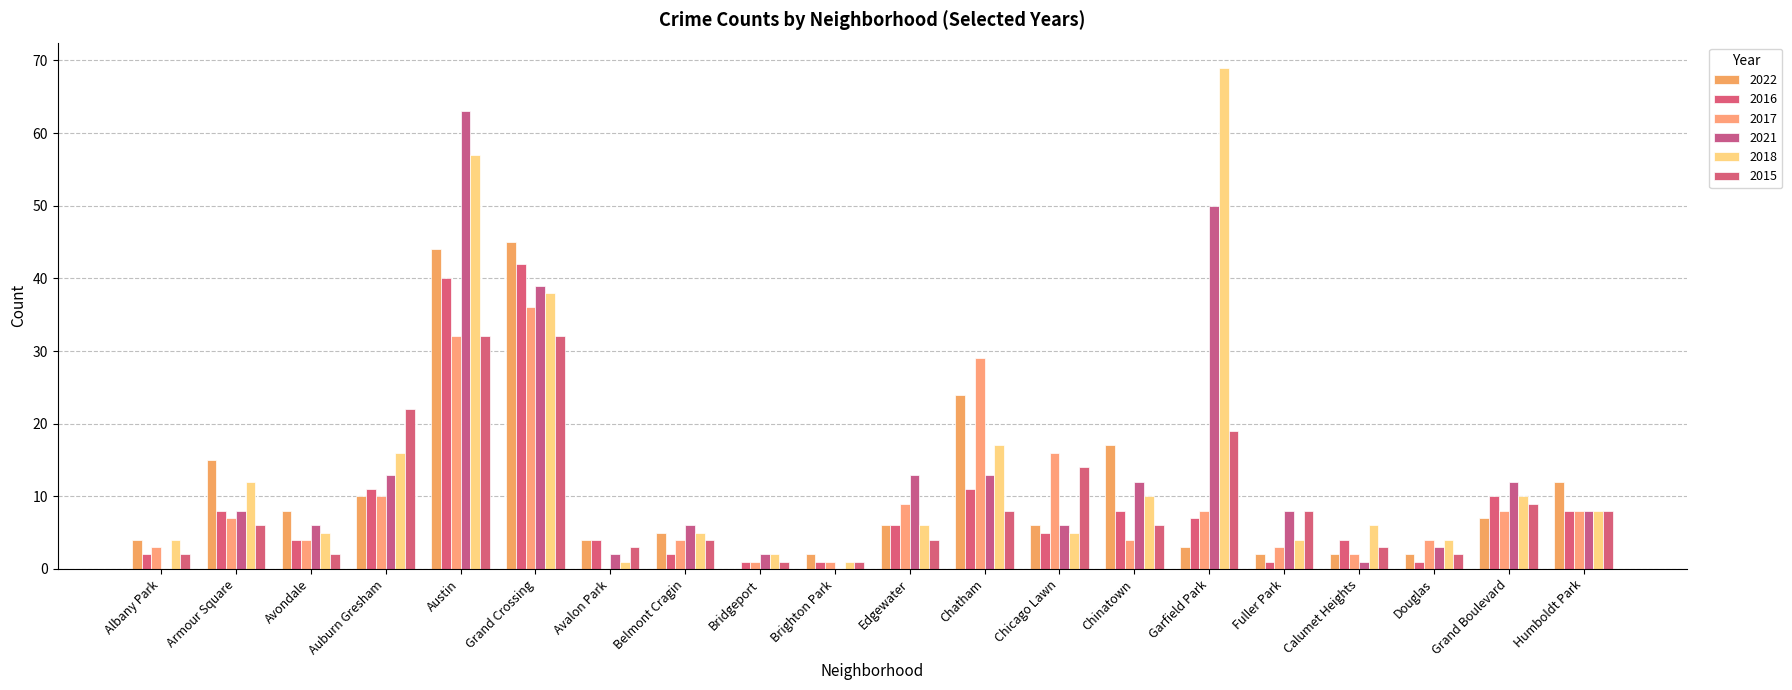

How many groups of bars are there?

20